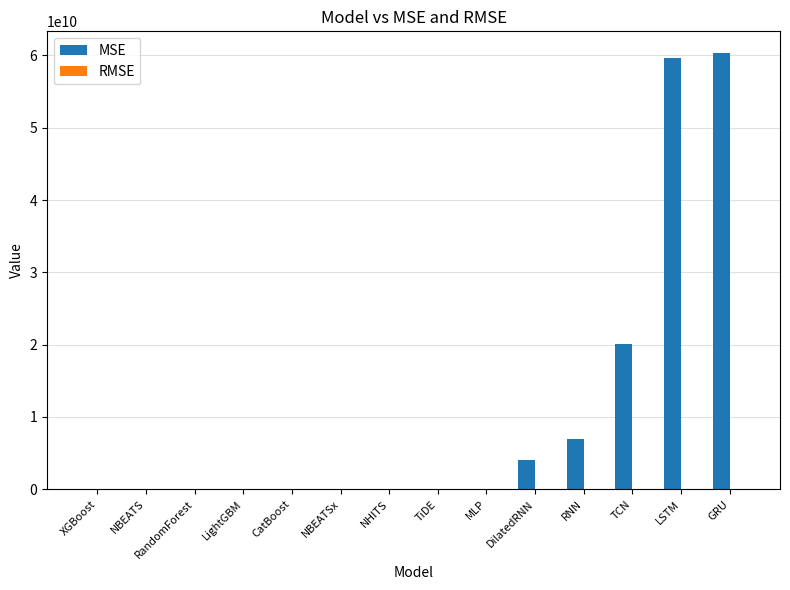

How many data points in MSE are above 29314963?

7